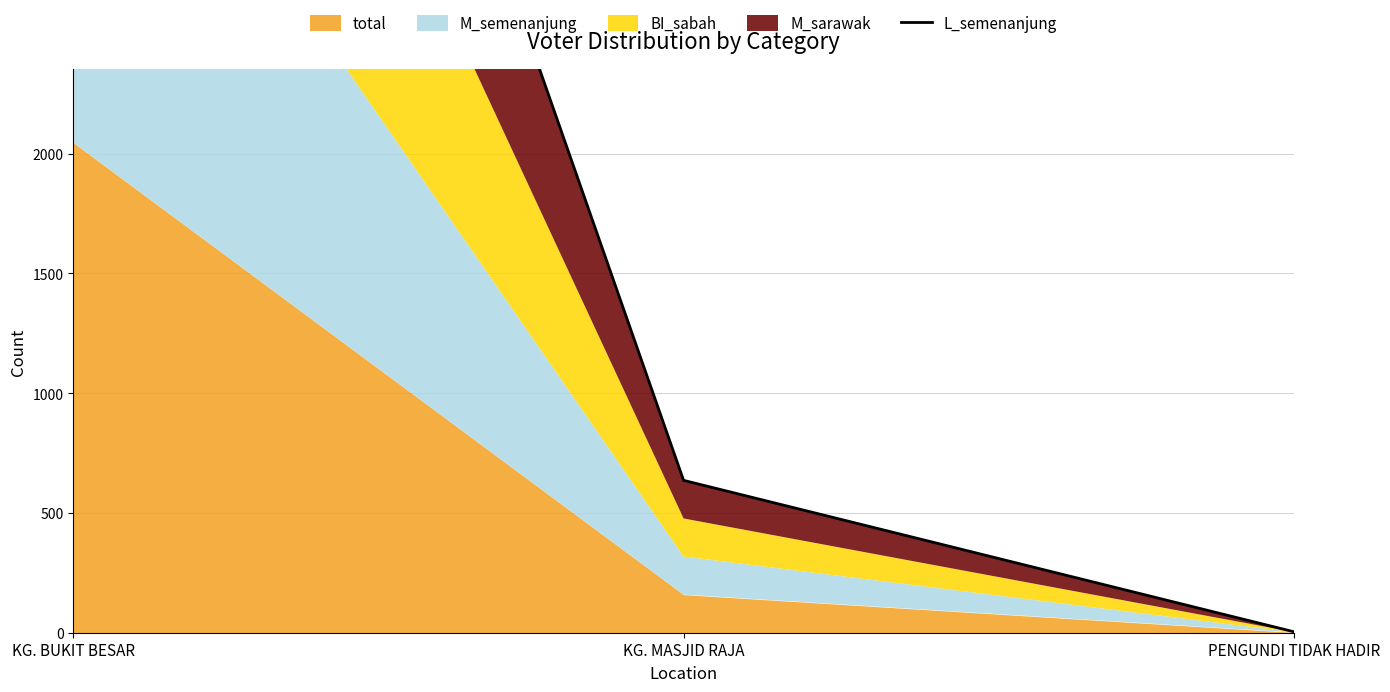

Does the chart have visible grid lines?

Yes